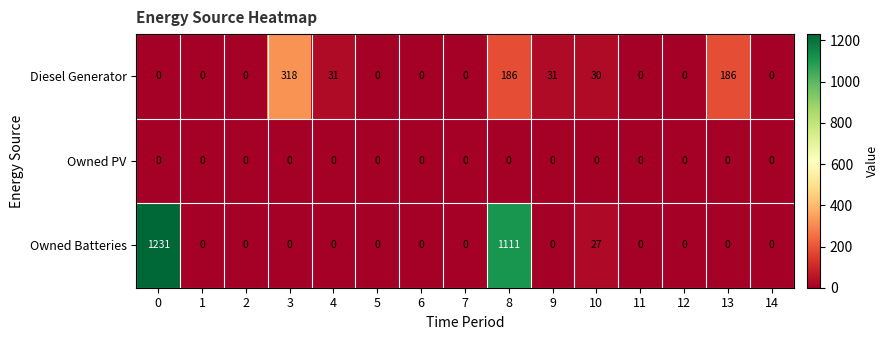

True or false: Diesel Generator has a value of 0 at 14.

True